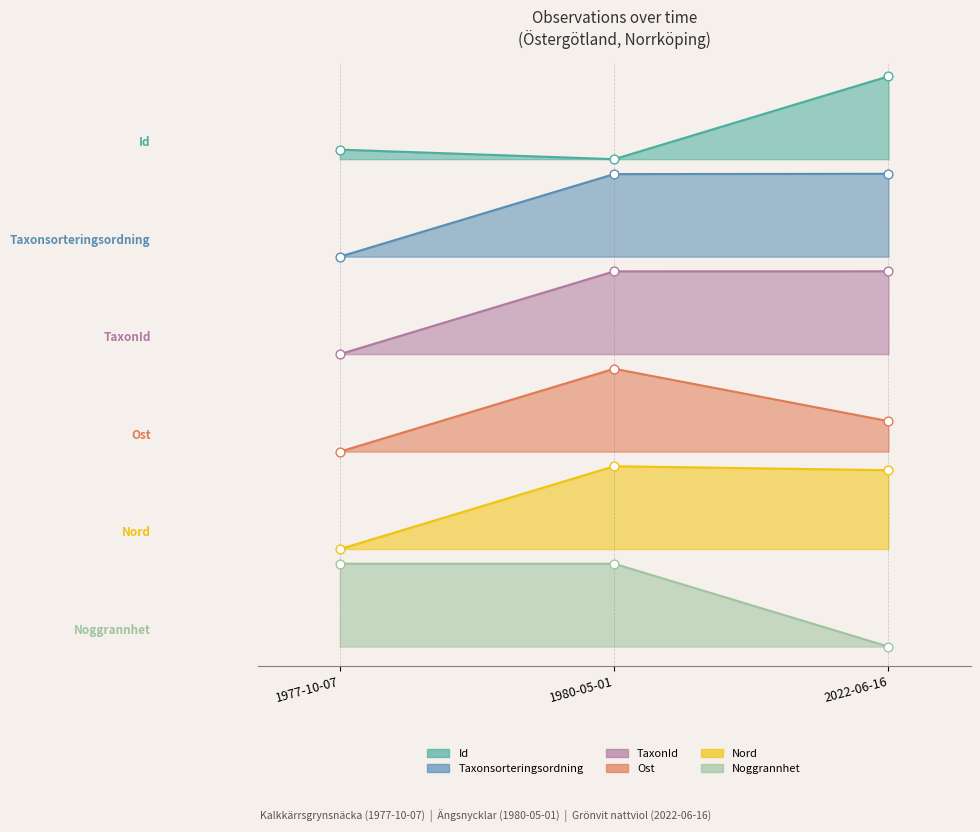

At how many categories does at least one series exceed 8?

1